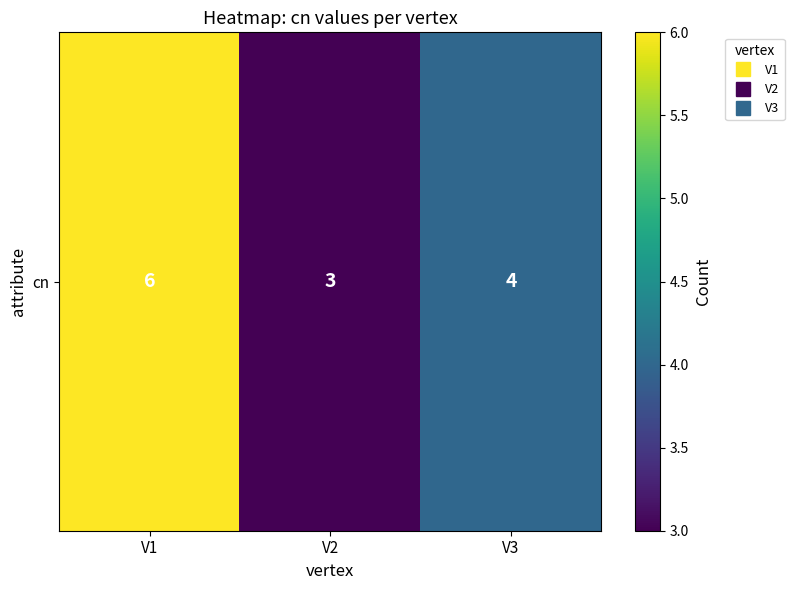

What is the greatest value displayed?

6